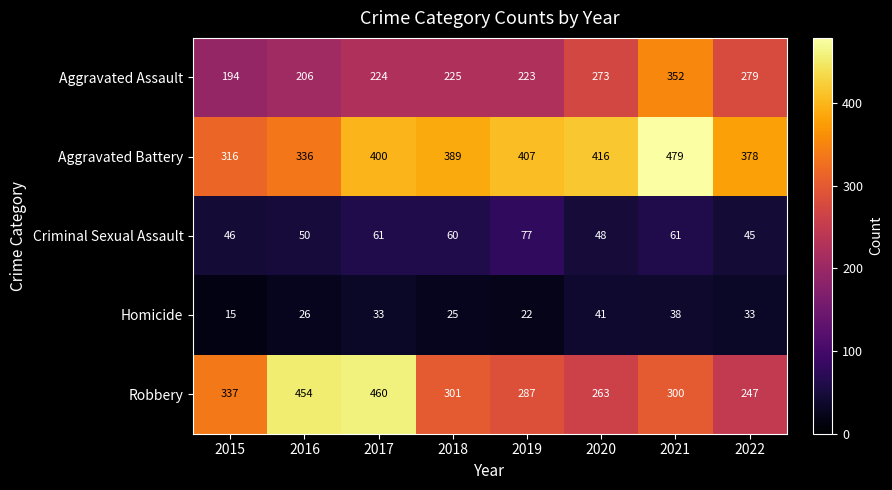

How many data points does each series have?

8